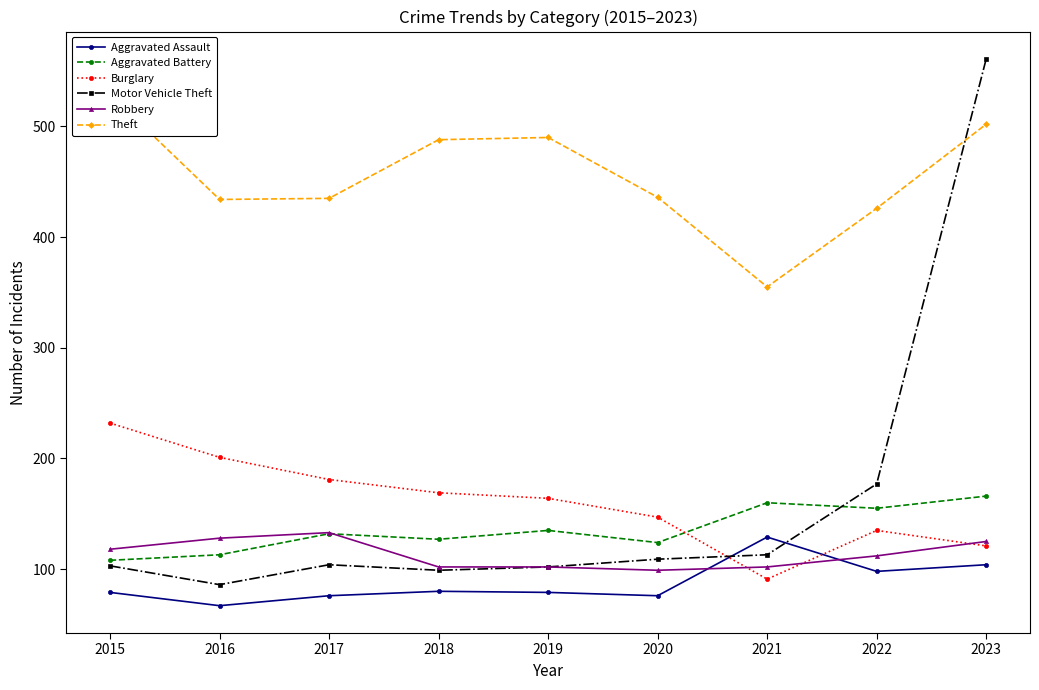

What is the value of the Aggravated Assault point at the 1st from the left?

79